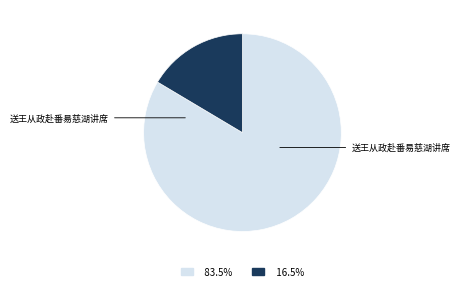

Which slice is the smallest?

送王从政赴番易慈湖讲席